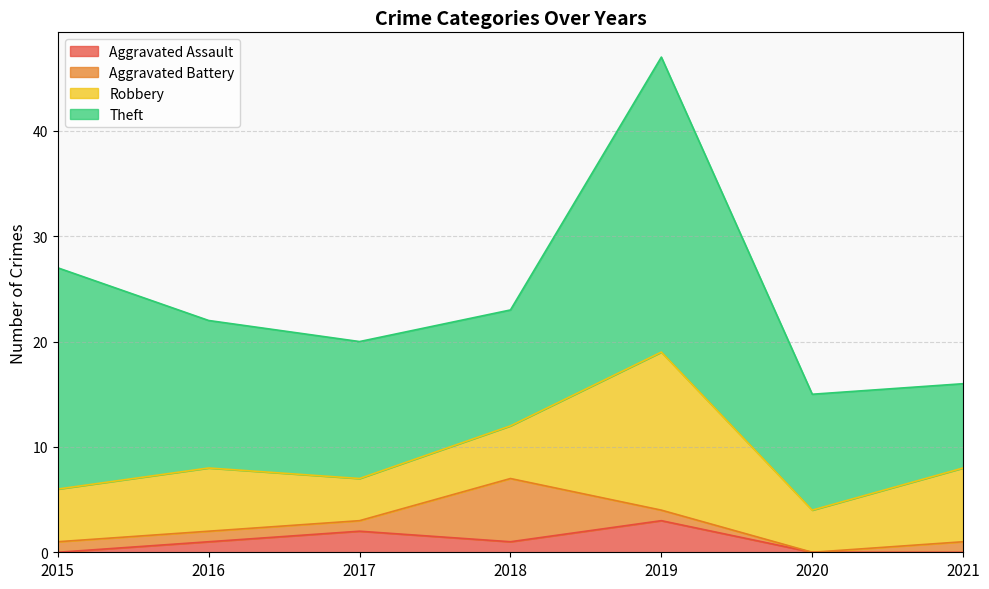

The value of Theft at 2021 is 8. True or false?

True